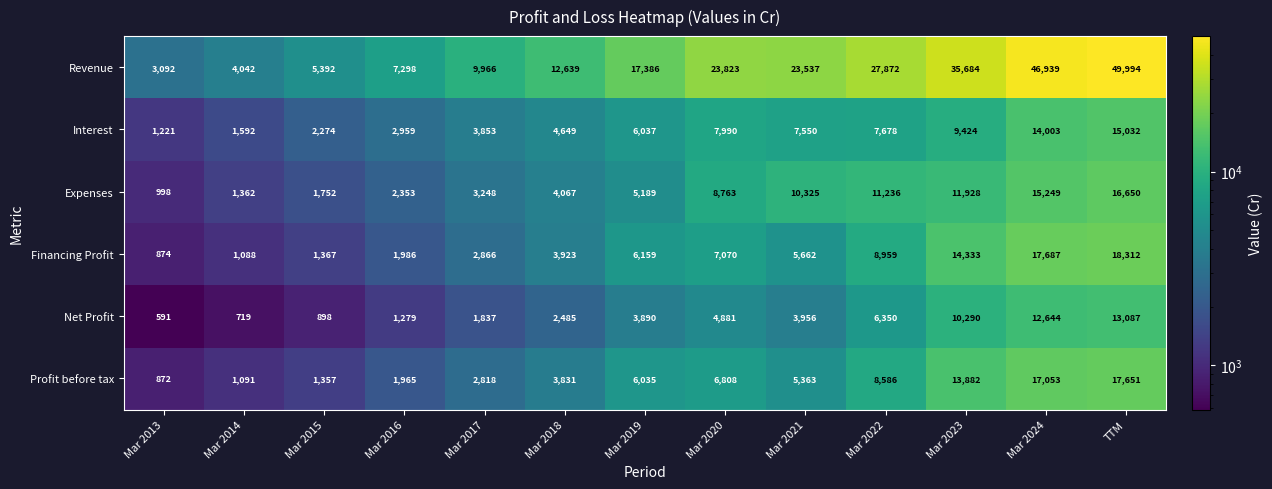

Where is Profit before tax nearest to the value 9261?

Mar 2022